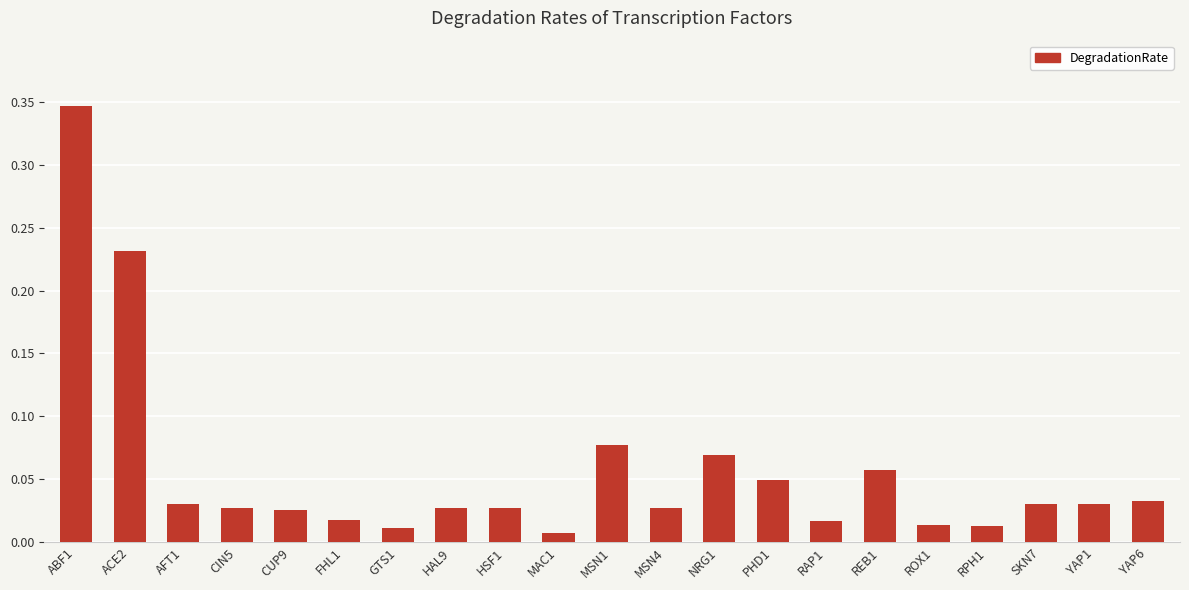

Are the bars horizontal?

No